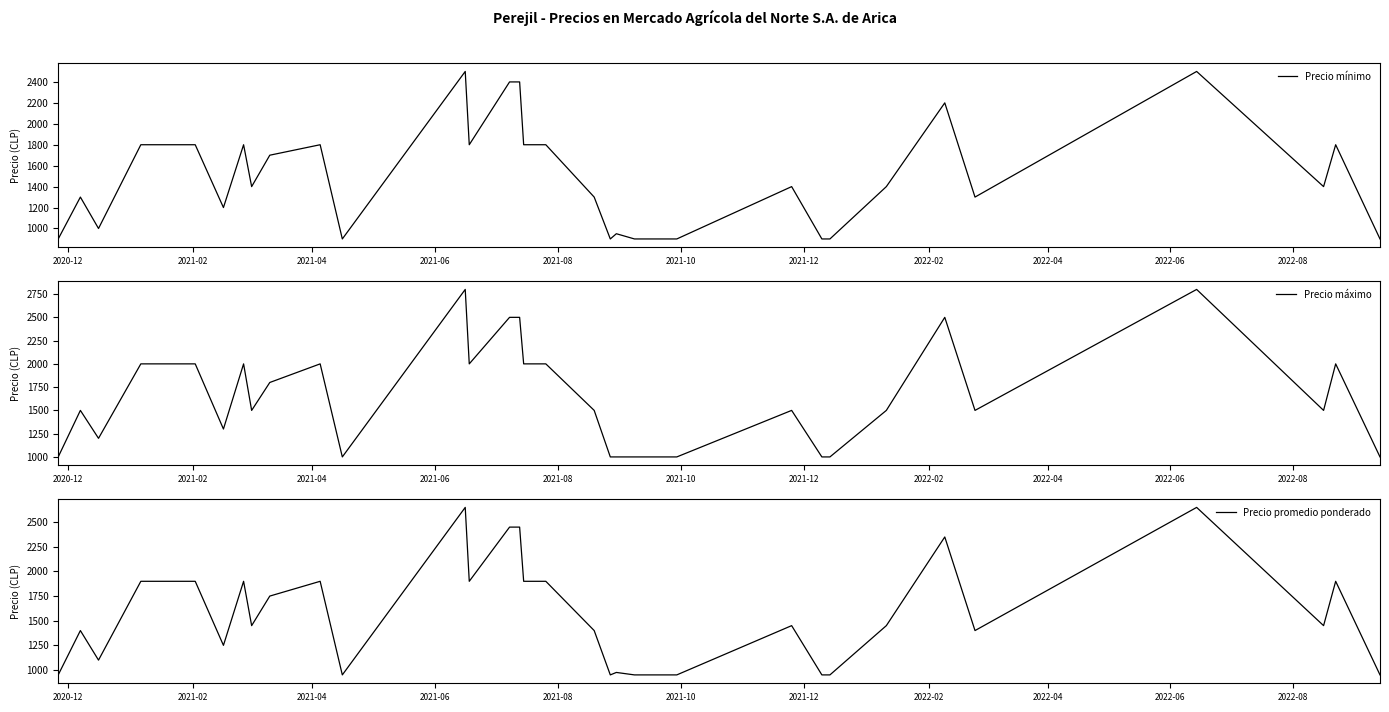

Rank the series by their maximum value, from lowest to highest.

Precio mínimo, Precio promedio ponderado, Precio máximo